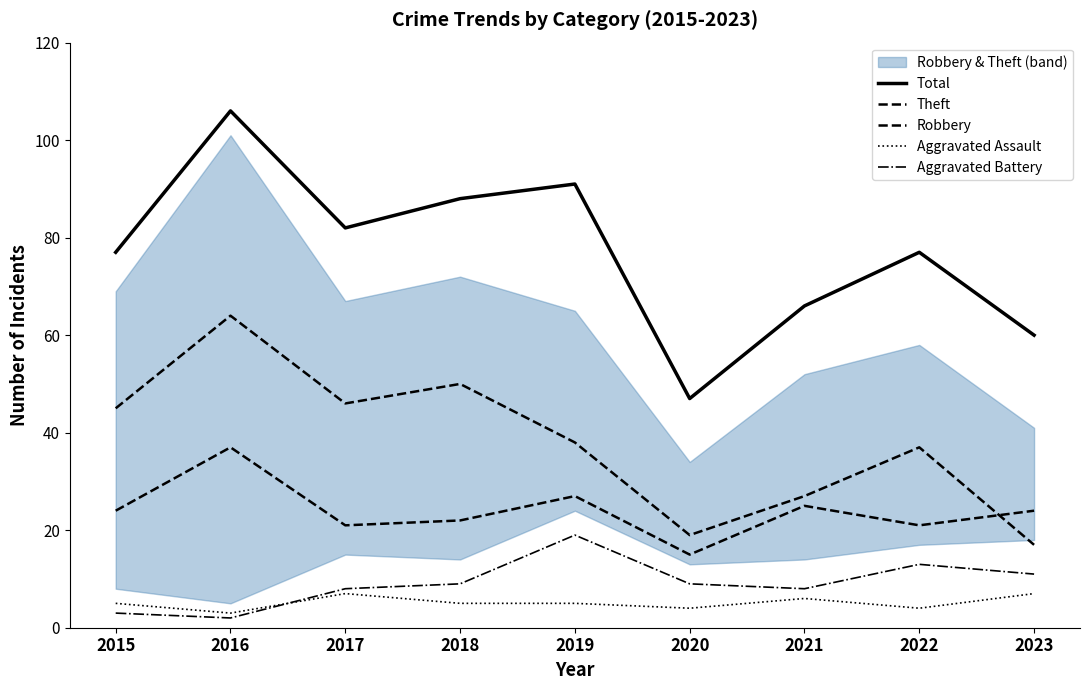

How many values in the Aggravated Assault series exceed 5?

3